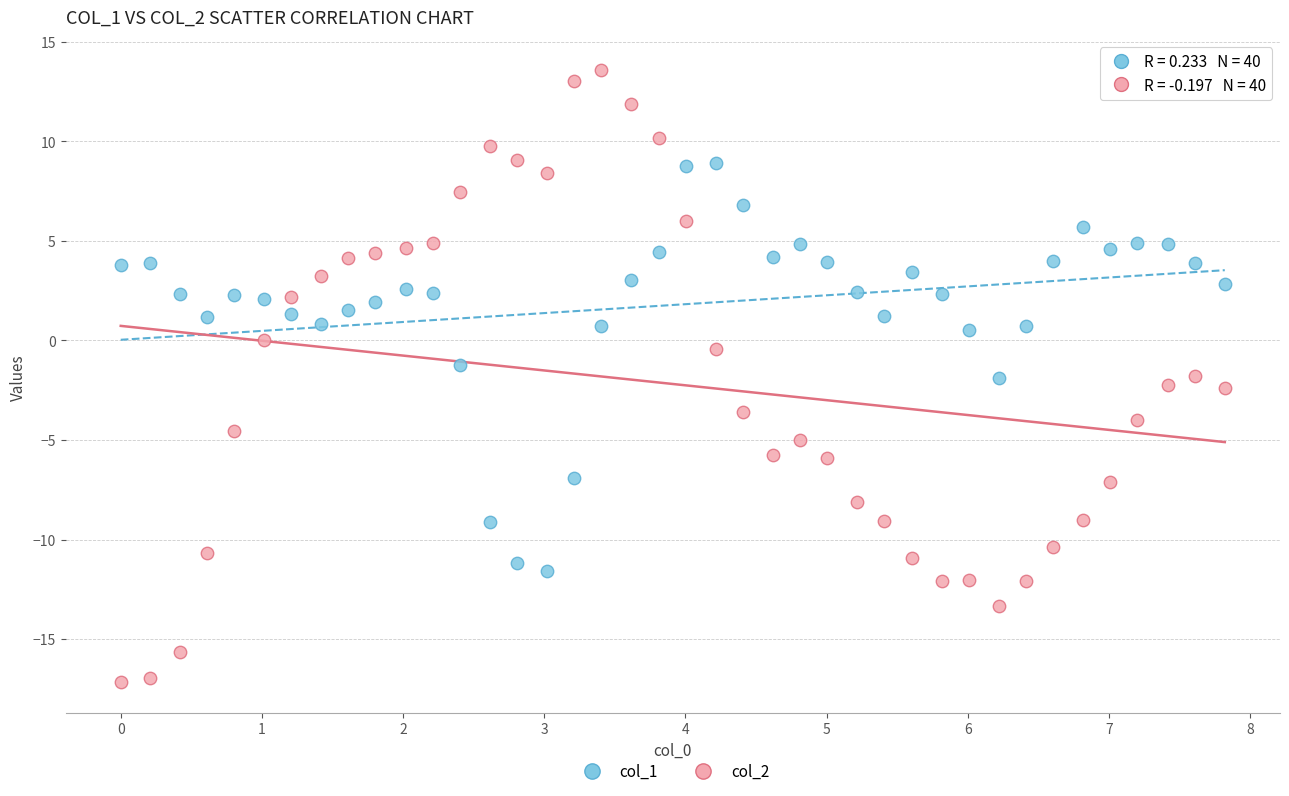

Across all data points, what is the range of Y values (max minus min)?

30.7